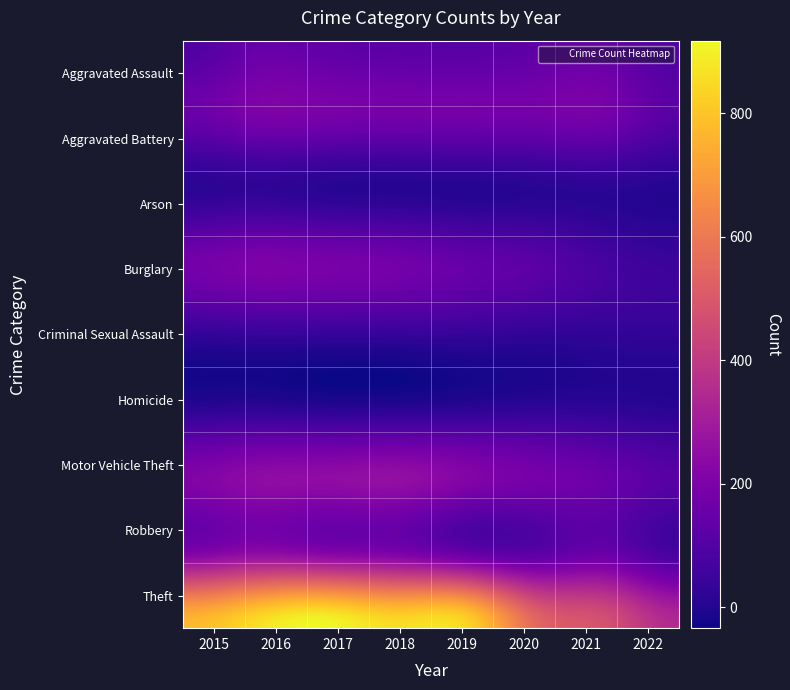

Reading left to right, extract all data points from this chart.

Aggravated Assault: 2015=95	2016=146	2017=131	2018=119	2019=113	2020=131	2021=142	2022=92
Aggravated Battery: 2015=154	2016=196	2017=191	2018=183	2019=182	2020=180	2021=181	2022=115
Arson: 2015=15	2016=25	2017=12	2018=8	2019=6	2020=12	2021=17	2022=5
Burglary: 2015=178	2016=201	2017=189	2018=176	2019=143	2020=116	2021=71	2022=46
Criminal Sexual Assault: 2015=31	2016=39	2017=38	2018=38	2019=37	2020=28	2021=28	2022=31
Homicide: 2015=13	2016=18	2017=8	2018=8	2019=14	2020=22	2021=20	2022=11
Motor Vehicle Theft: 2015=211	2016=245	2017=247	2018=256	2019=216	2020=184	2021=156	2022=111
Robbery: 2015=212	2016=247	2017=224	2018=204	2019=150	2020=124	2021=153	2022=78
Theft: 2015=774	2016=858	2017=916	2018=856	2019=841	2020=551	2021=474	2022=346